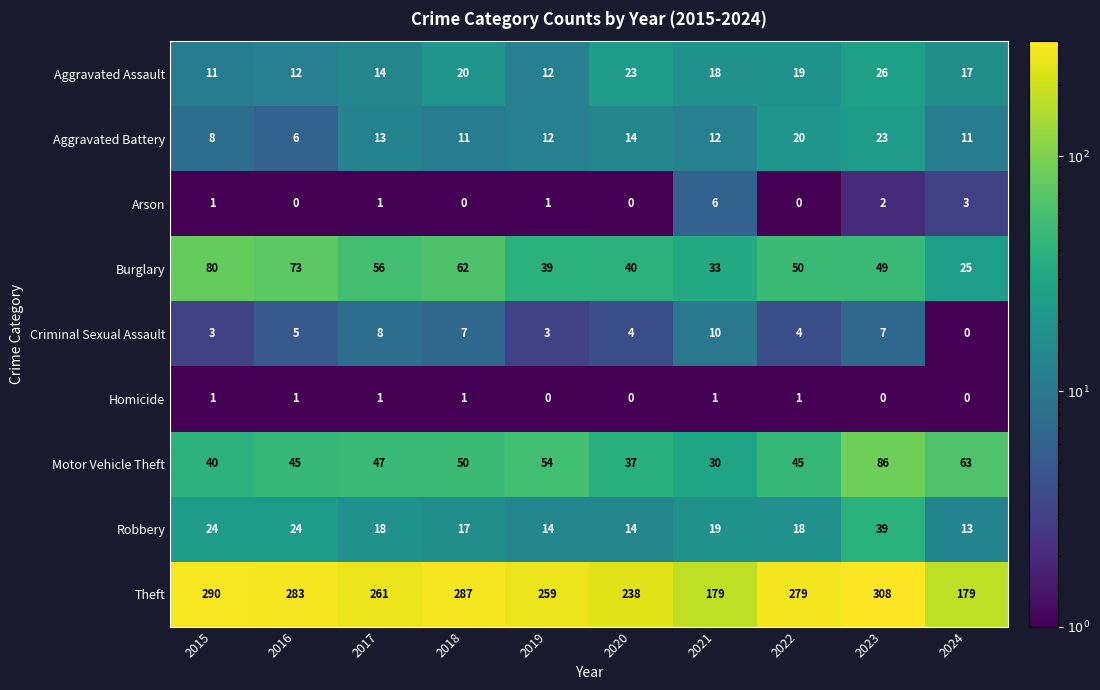

At how many categories does at least one series exceed 87?

10